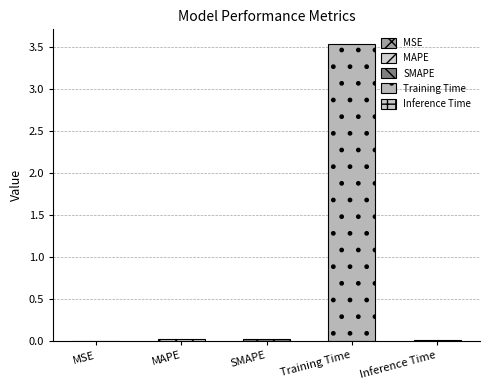

Reading left to right, transcribe all the data shown in this chart.

MSE=0.0	MAPE=0.0	SMAPE=0.0	Training Time=3.5	Inference Time=0.0